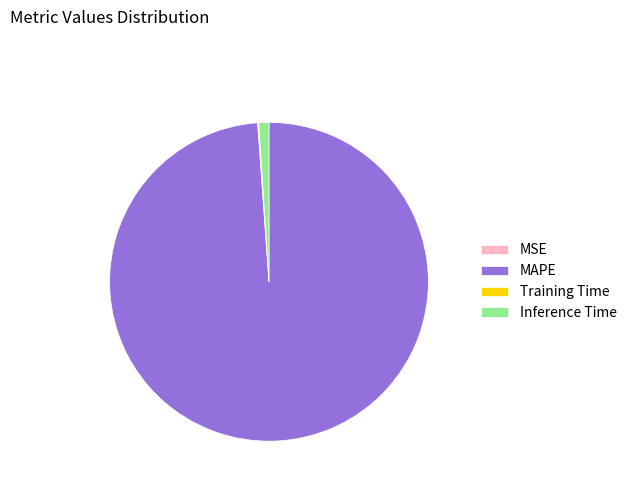

Which slice is the largest?

MAPE